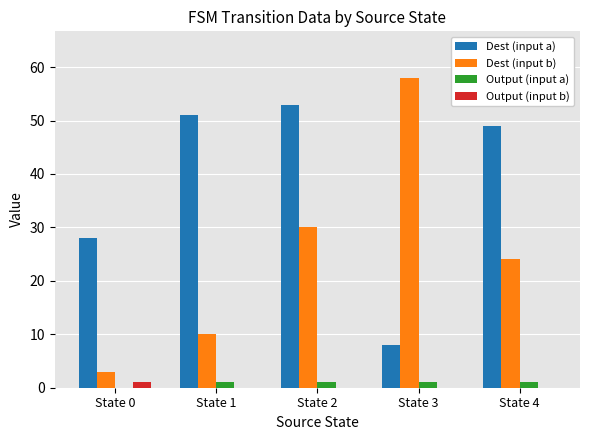

The value of Dest (input a) at State 4 is 68. True or false?

False